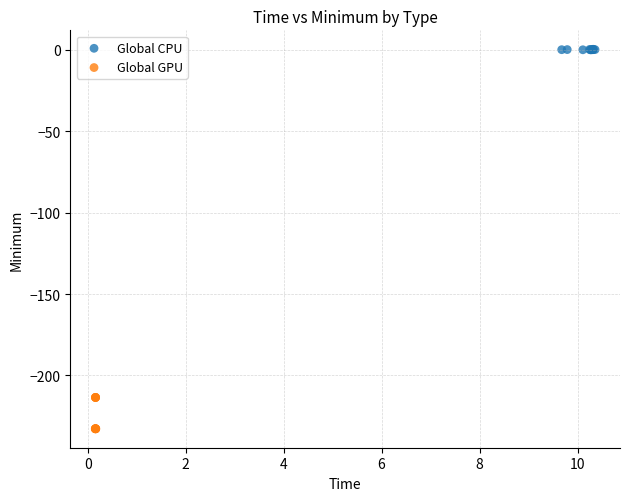

What are all the series names shown in the legend?

Global CPU, Global GPU